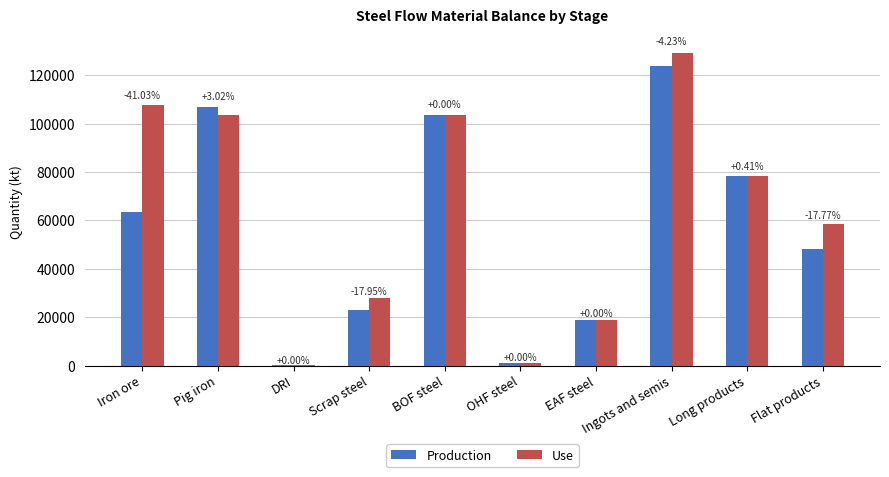

At how many categories does at least one series exceed 55766?

6